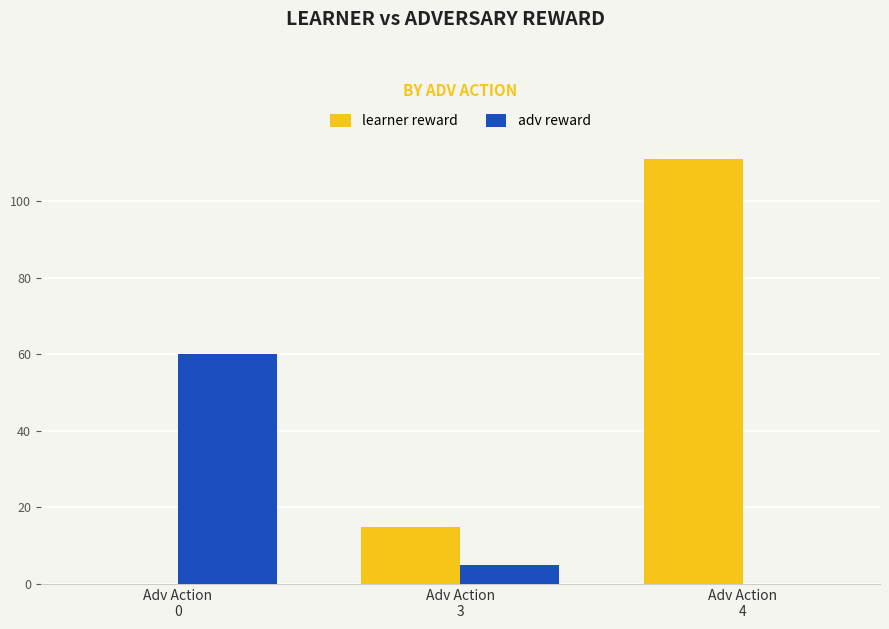

What is the sum of all adv reward values?

65